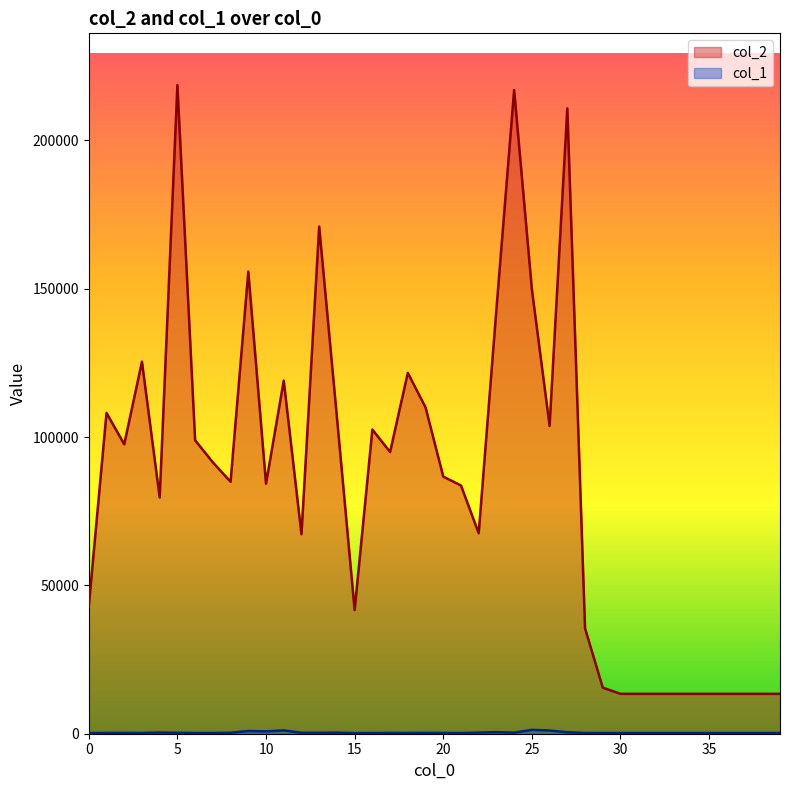

True or false: col_2 has more than 2 points higher than both neighbors.

True